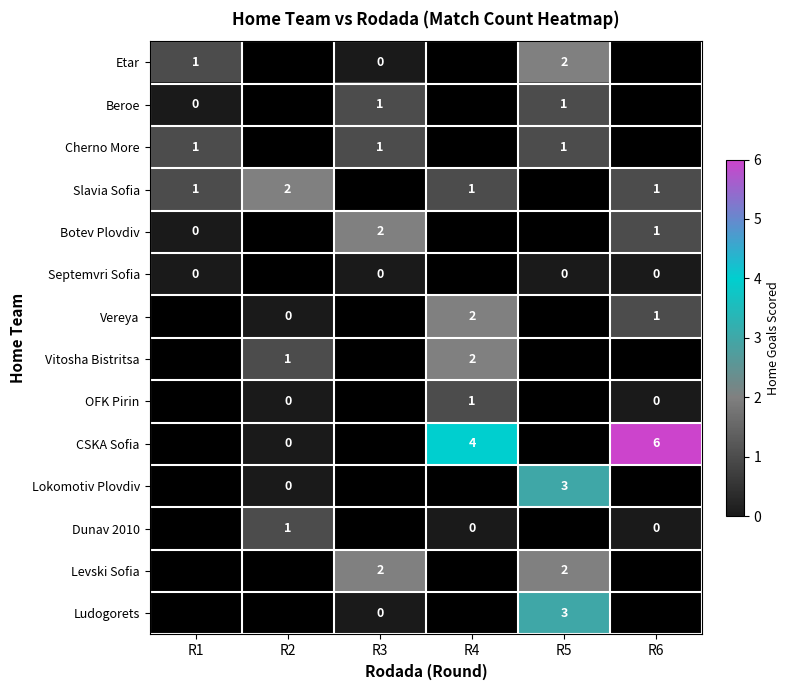

How many categories are shown in the chart?

6